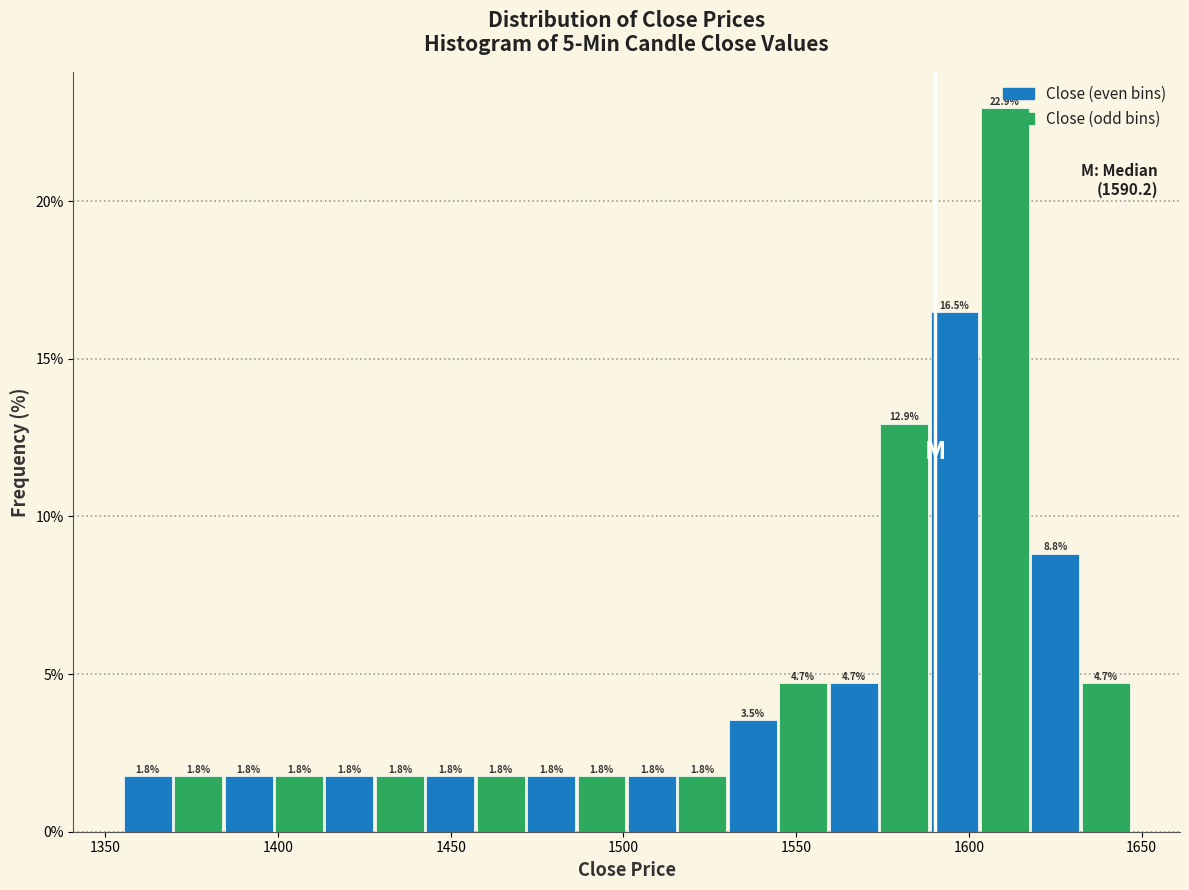

Read against the x-axis, roughly where is the centre of the tallest bar?

1610